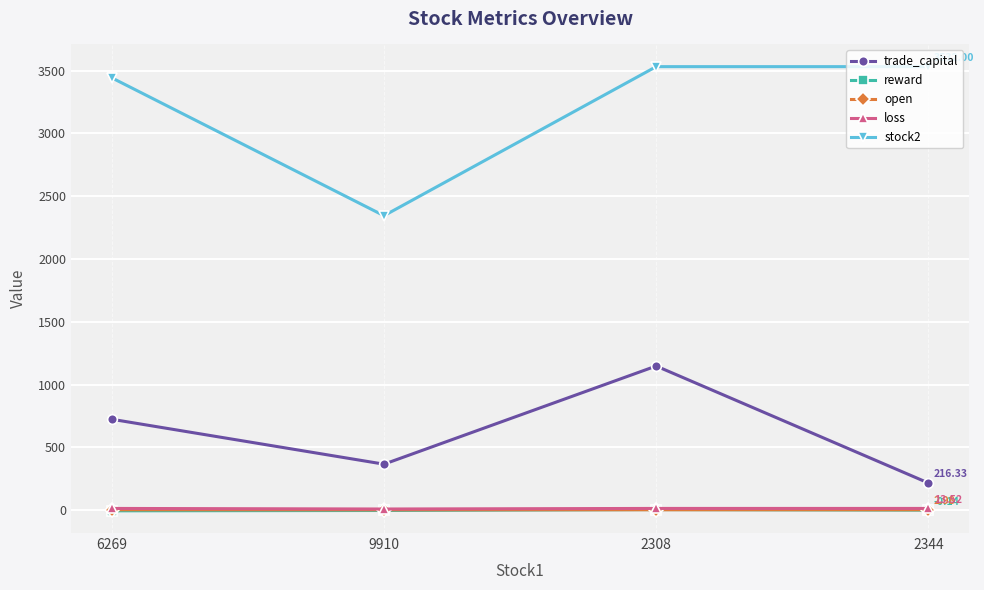

True or false: loss has more than 2 points higher than both neighbors.

False